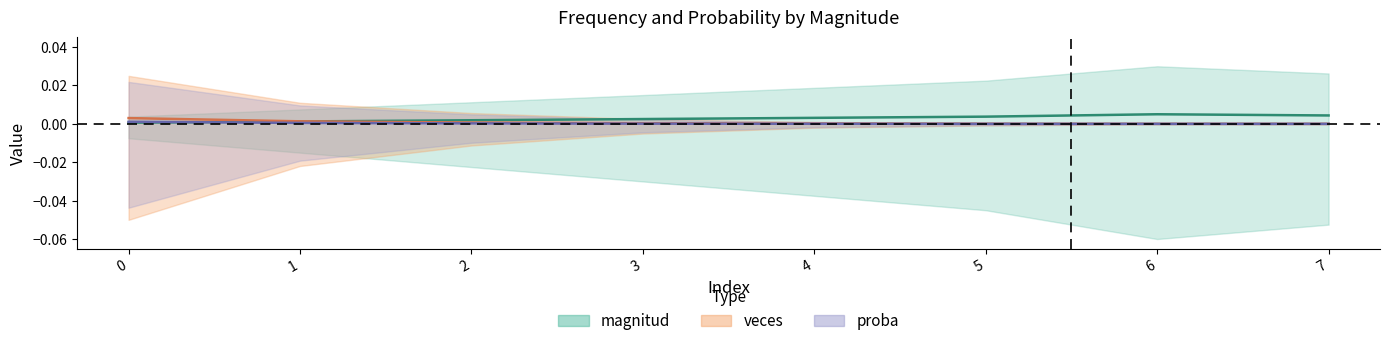

Rank the series by their average value, from highest to lowest.

magnitud, proba, veces